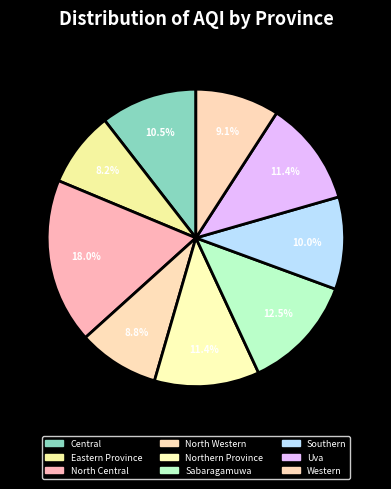

To the nearest percent, what is the difference between the largest and smallest slice percentages?

10%